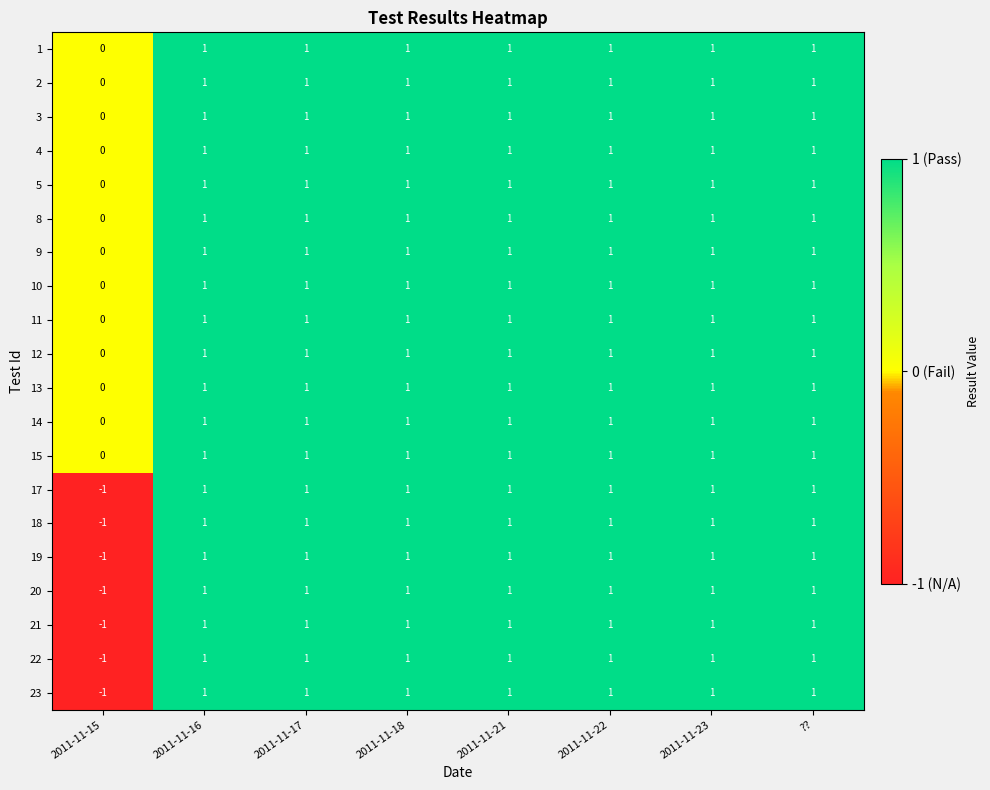

The 19 series shows 0 at 2011-11-23. True or false?

False